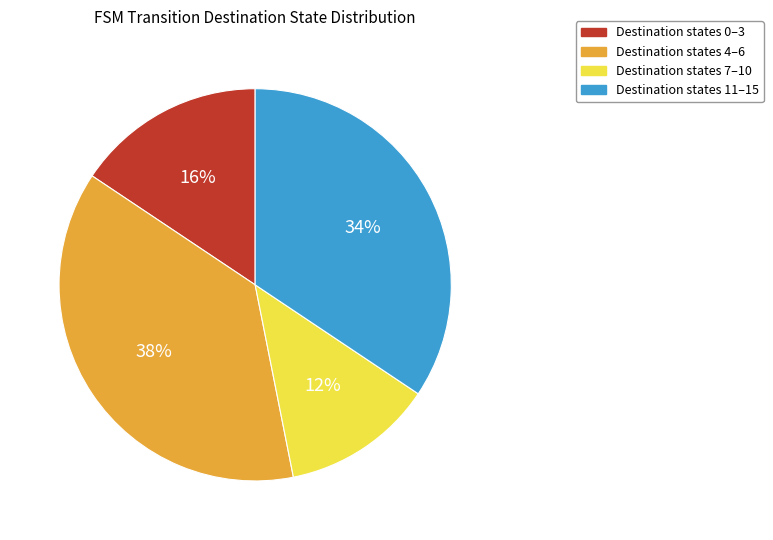

To the nearest percent, what portion does Destination states 11–15 represent?

34%